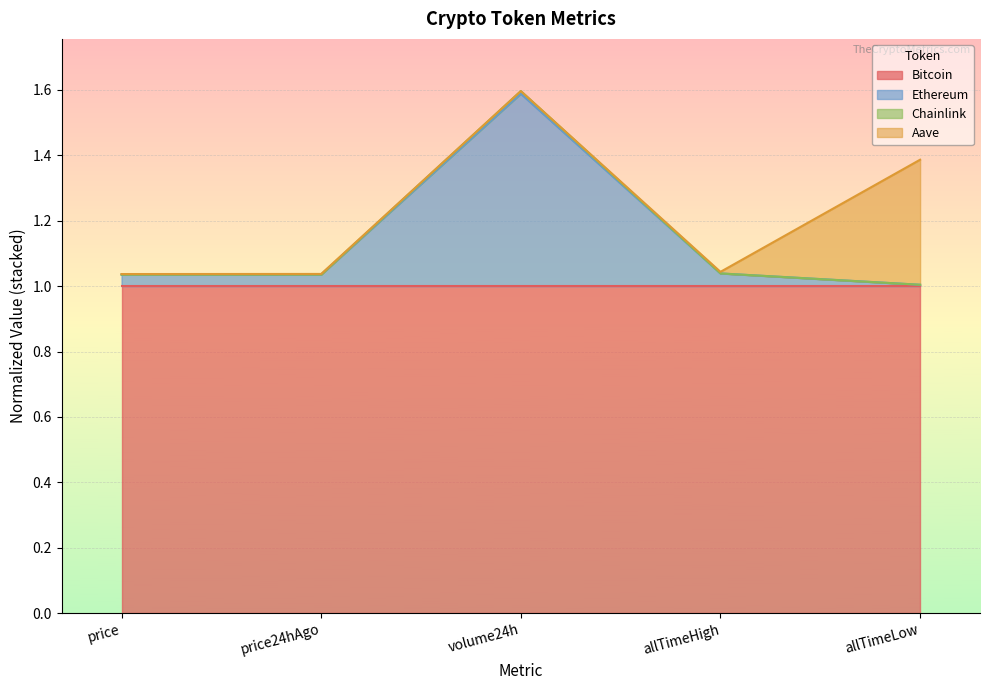

What is the approximate value of Bitcoin at allTimeLow?

1.0